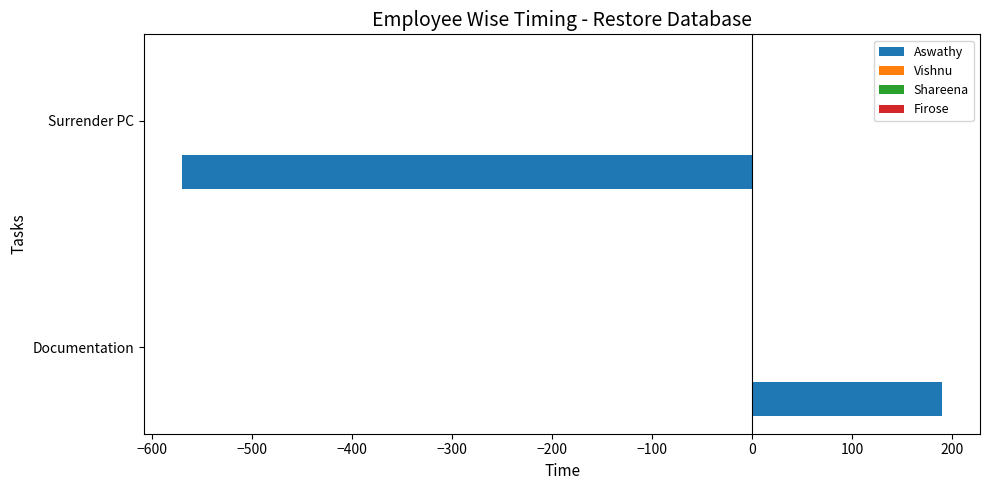

What is the sum of all values?

-380